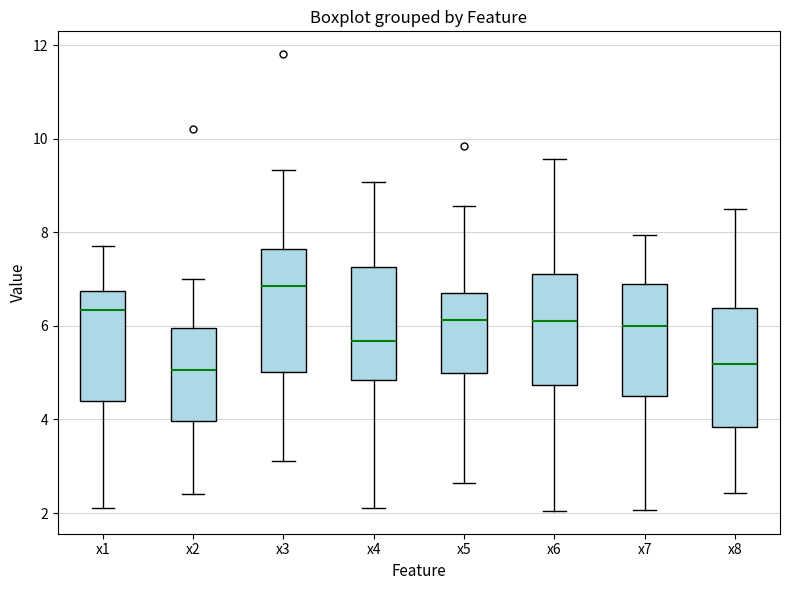

Where does the lower whisker of the box for x1 end on the y-axis? The values are not printed on the chart, so give them approximately, as read against the axis.

2.2